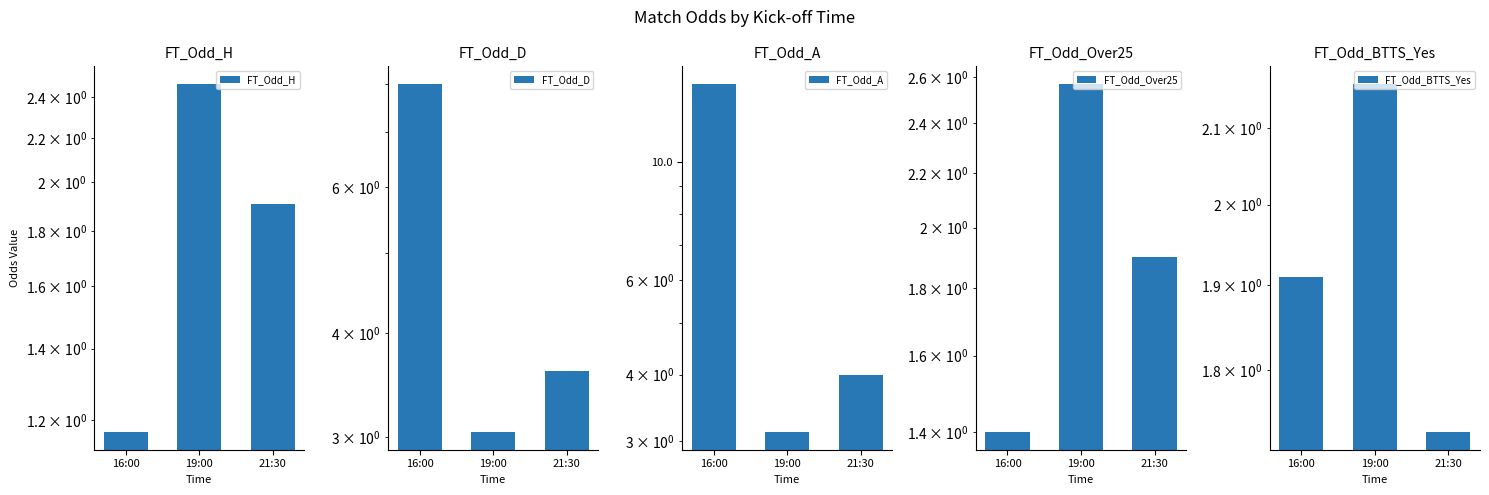

At which label does FT_Odd_BTTS_Yes reach its minimum?

21:30